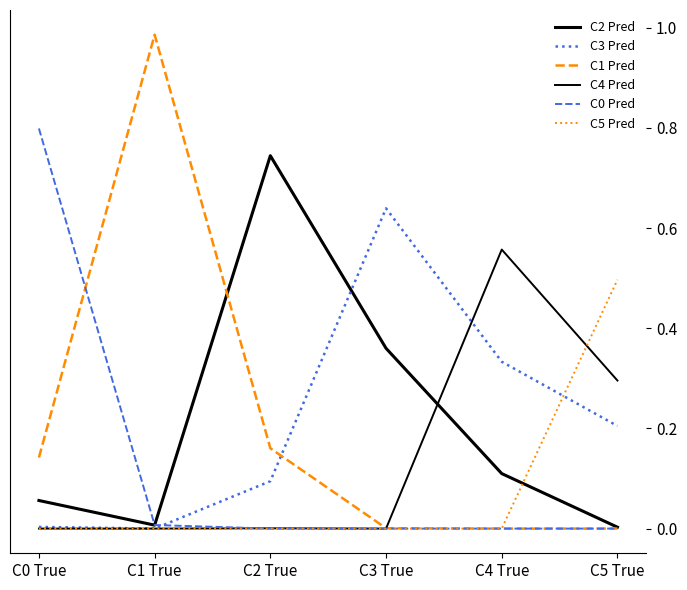

Does the chart display data point markers on the line(s)?

No